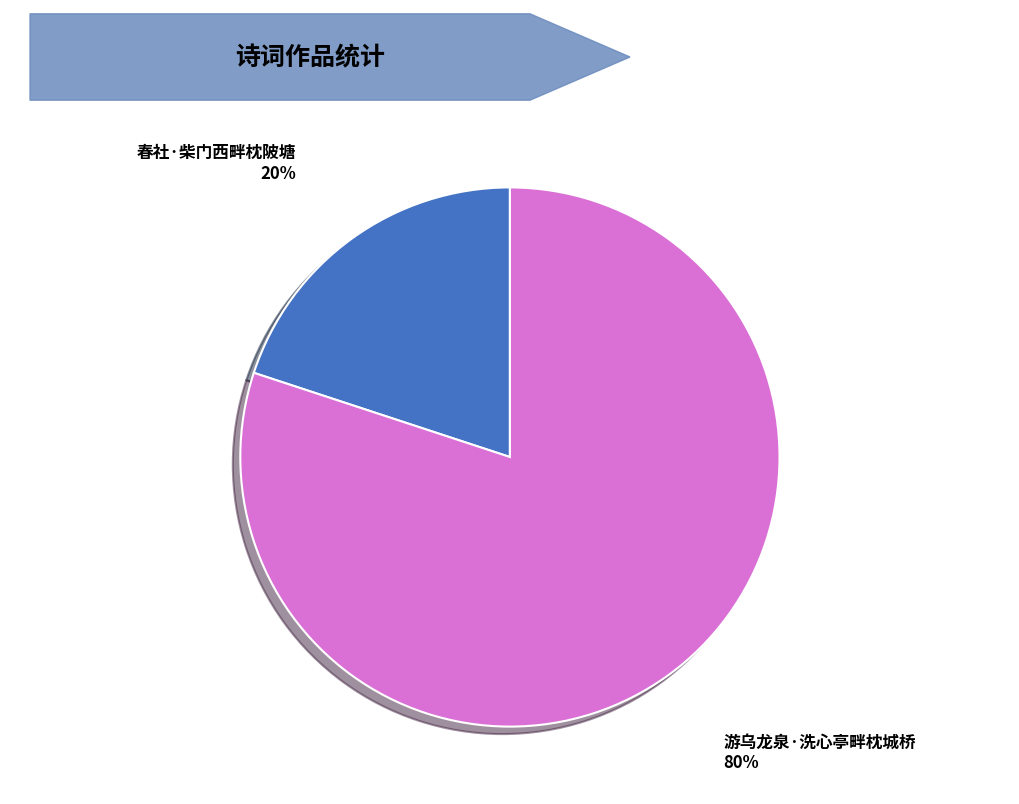

Between 春社·柴门西畔枕陂塘 and 游乌龙泉·洗心亭畔枕城桥, which is larger?

游乌龙泉·洗心亭畔枕城桥